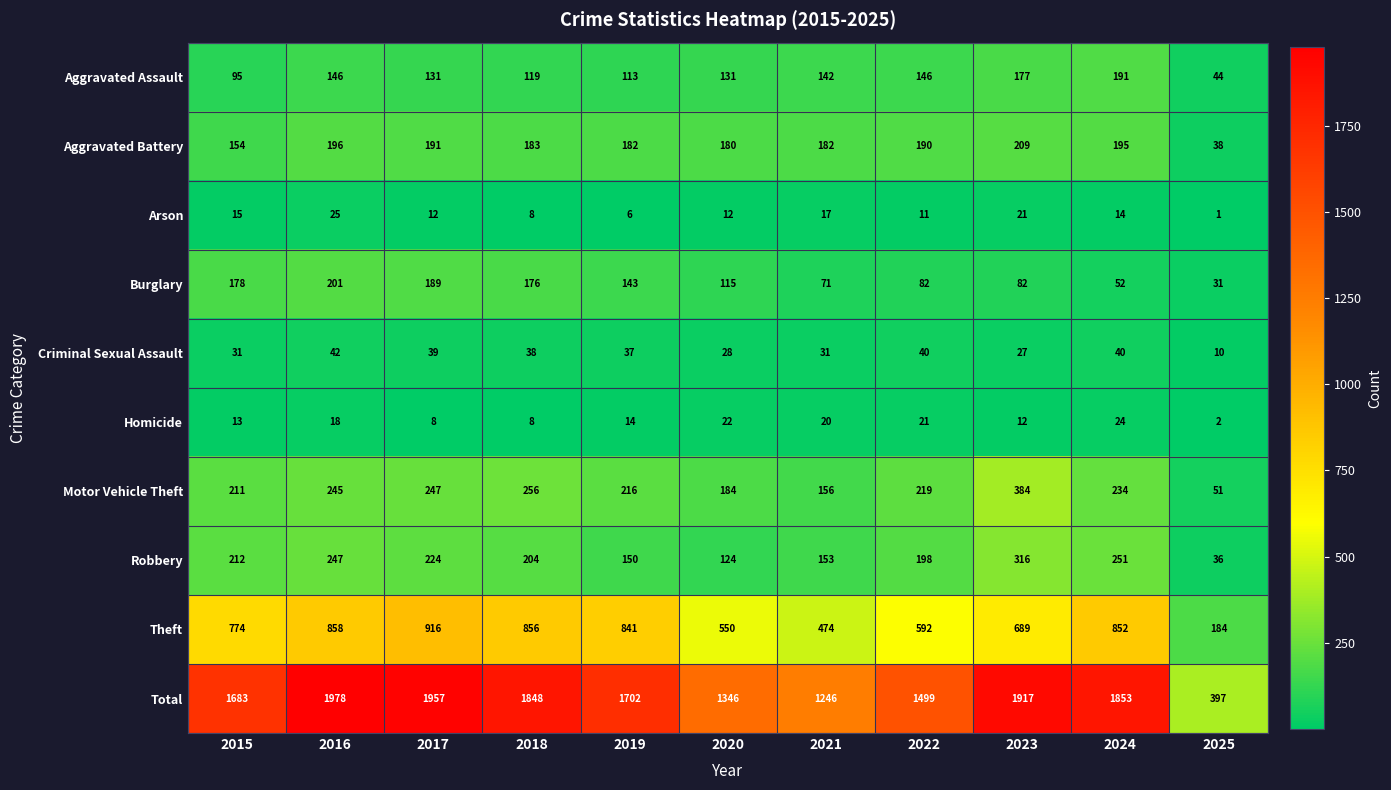

At which label is Motor Vehicle Theft closest to 217?

2019